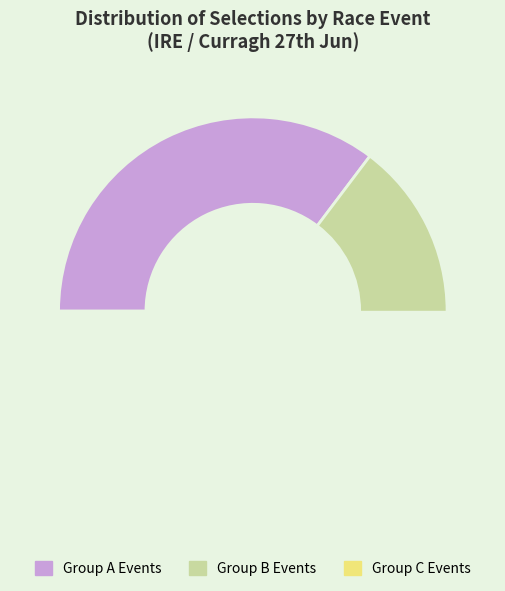

To the nearest percent, what portion does 184787822 represent?

21%